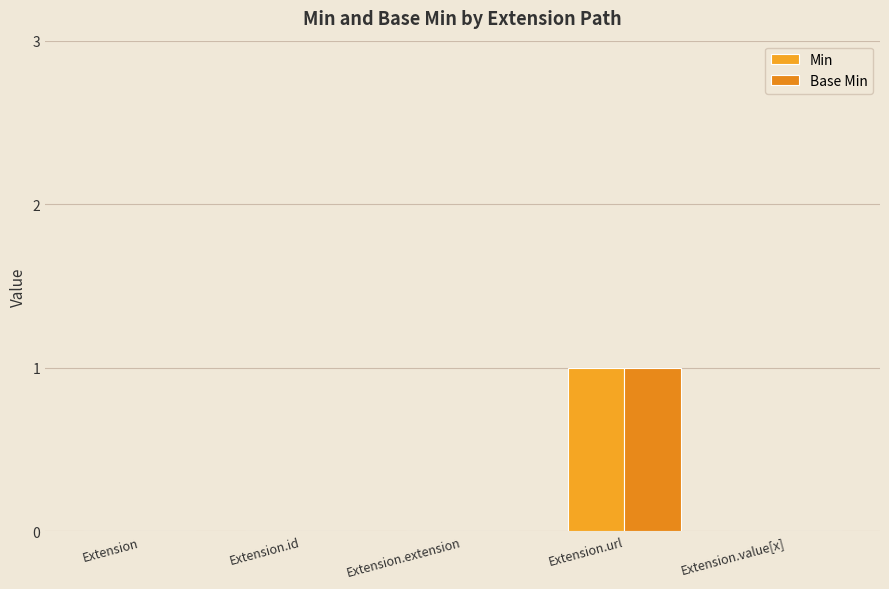

How many categories are shown in the chart?

5